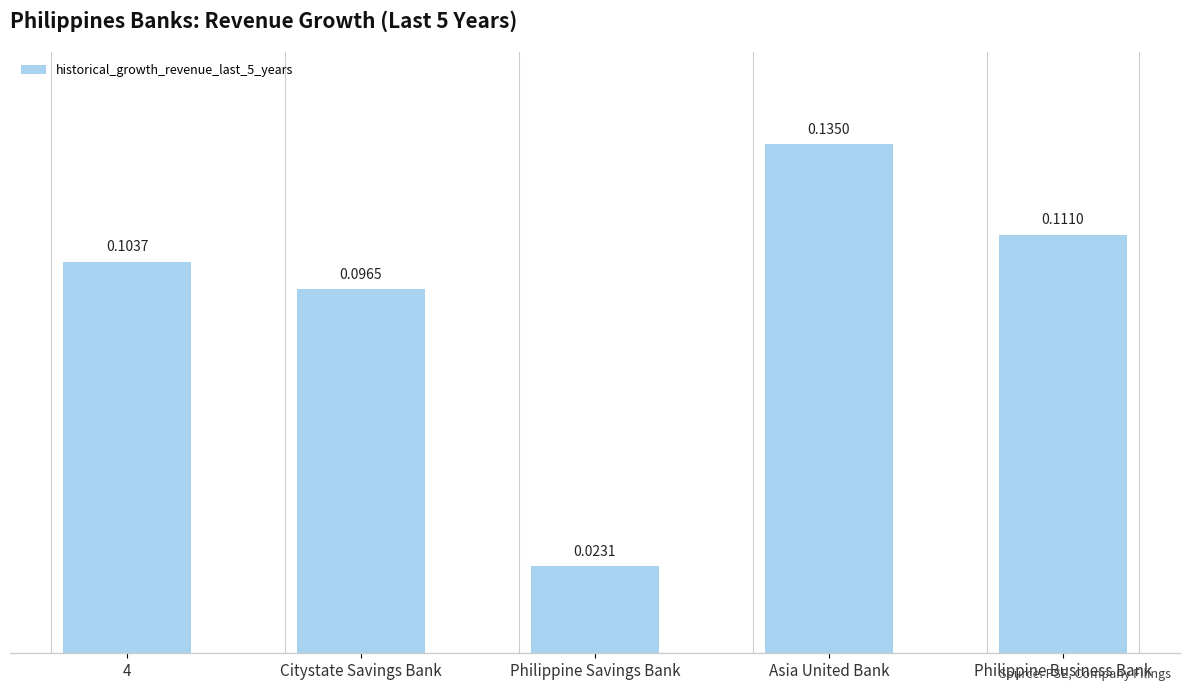

At which category does the chart reach its peak across all series?

Asia United Bank